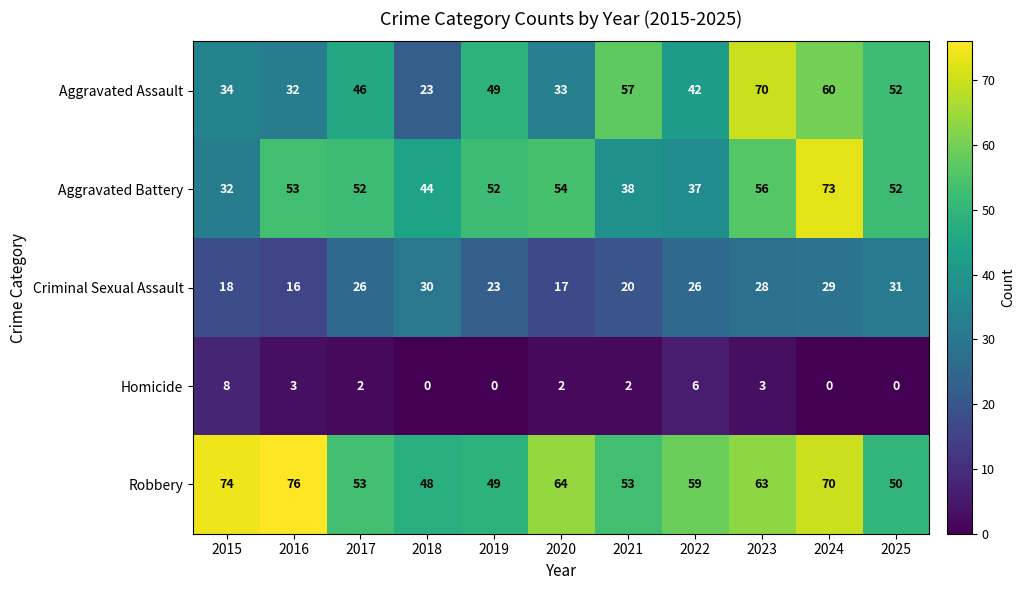

Which series has the largest range (max minus min)?

Aggravated Assault